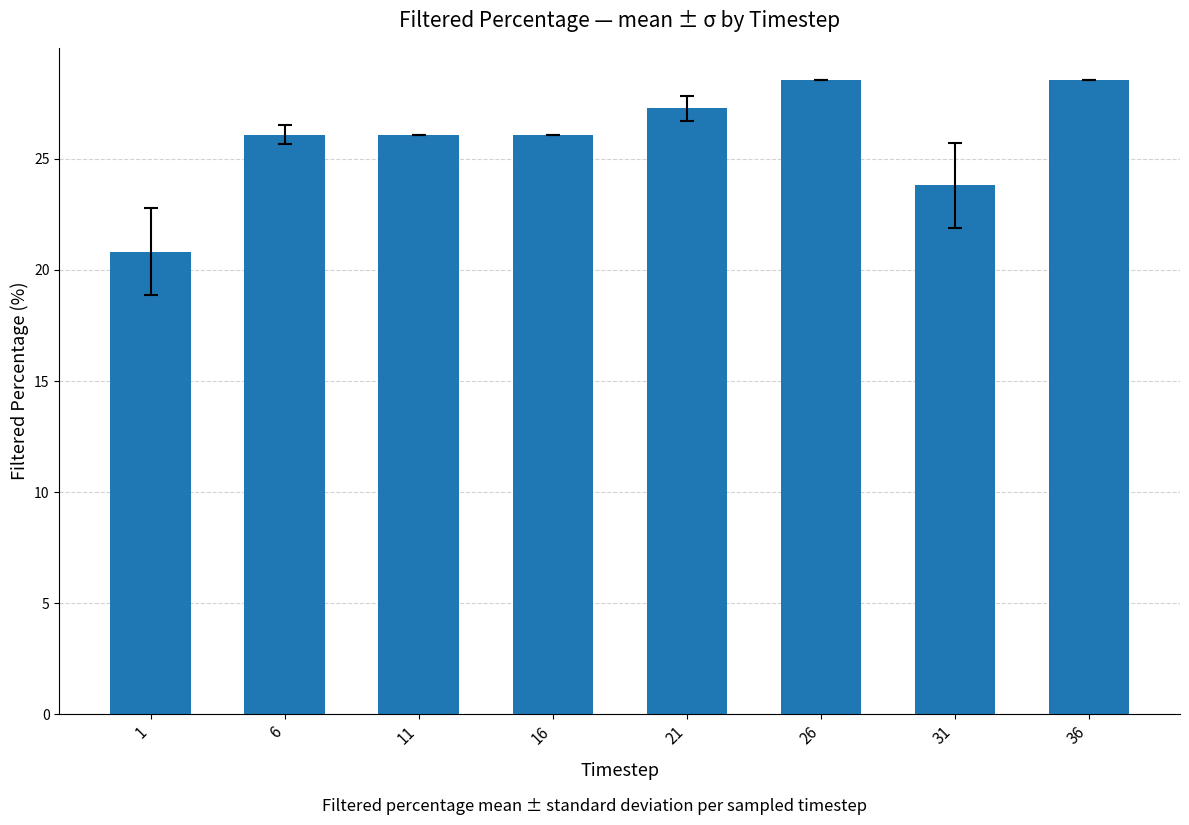

What is the minimum value shown in the chart?

20.8